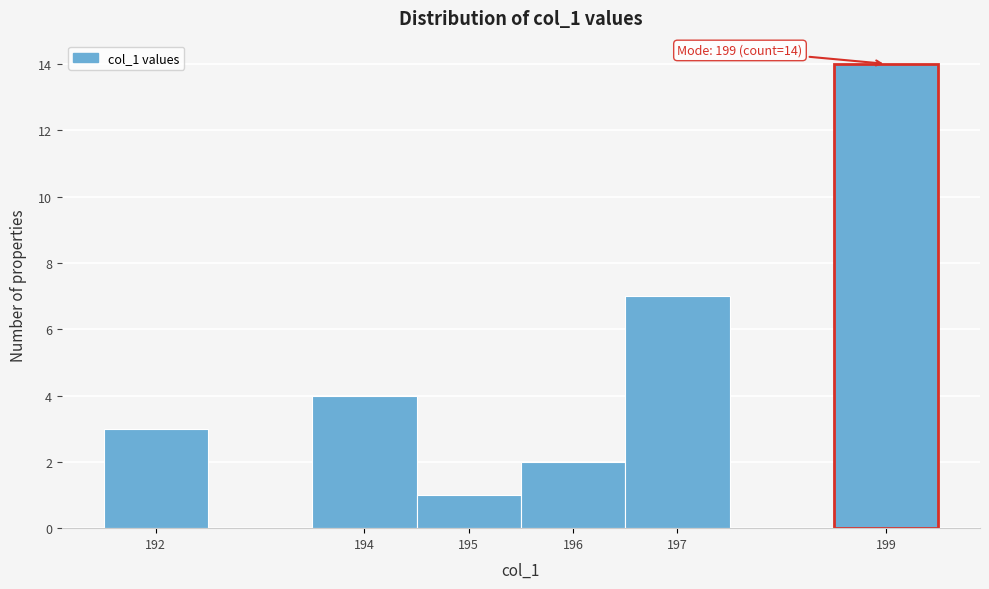

Which range on the x-axis has the tallest bar?

198.5 to 199.5